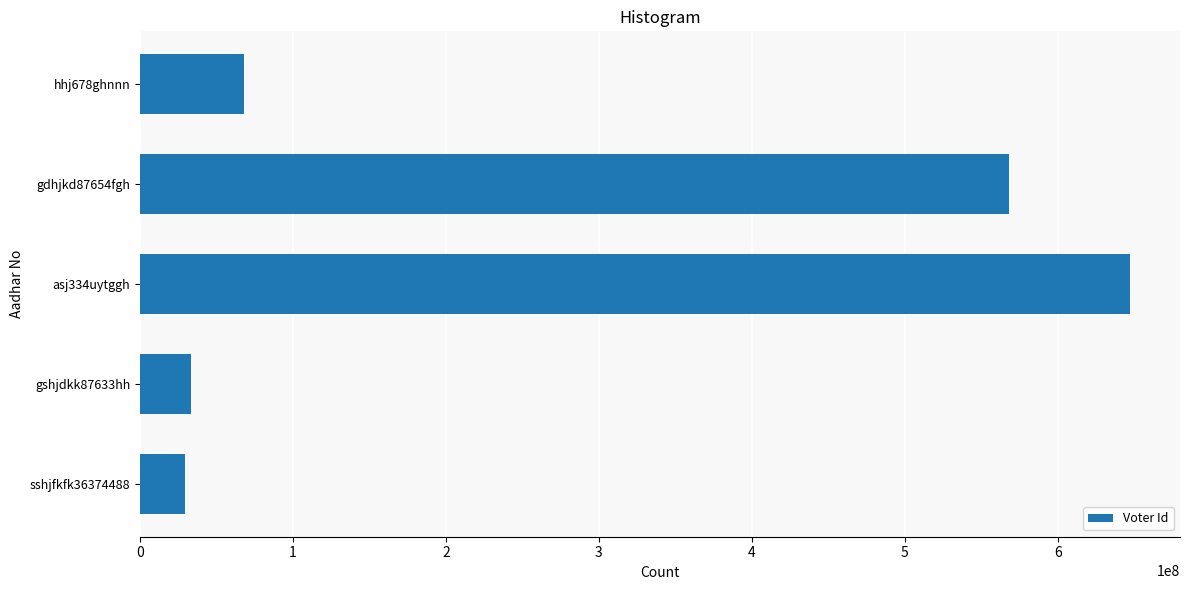

What is the sum of all values?

1345857190